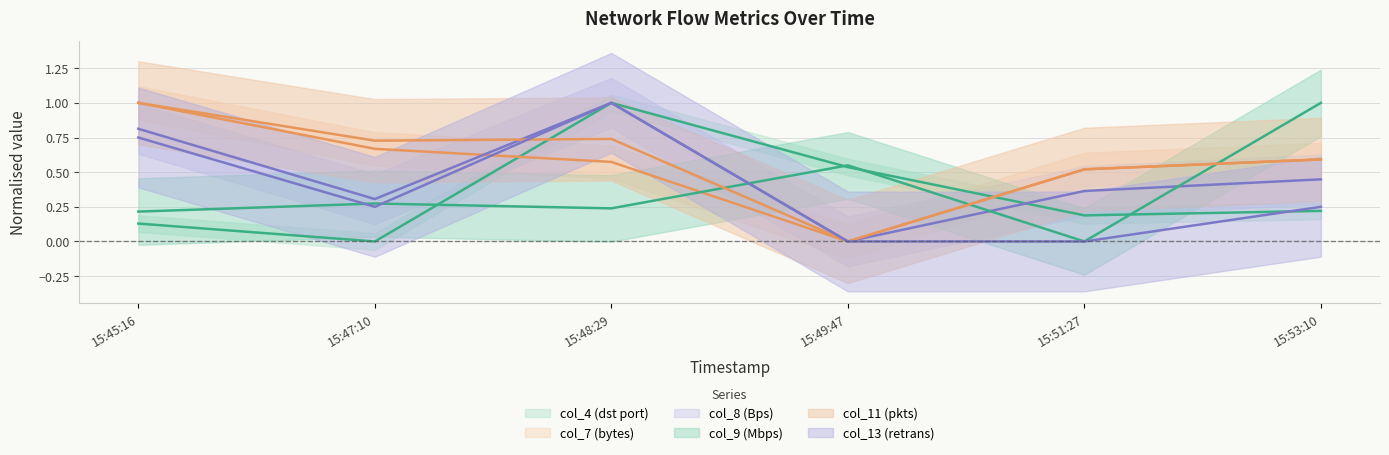

At which label does col_13 reach its minimum?

15:49:47